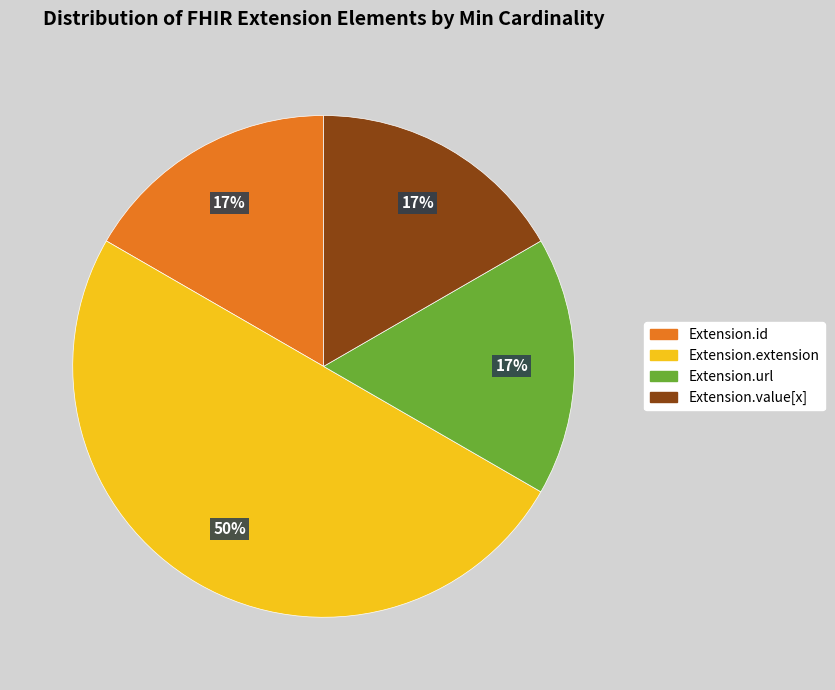

To the nearest percent, what portion does Extension.value[x] represent?

17%